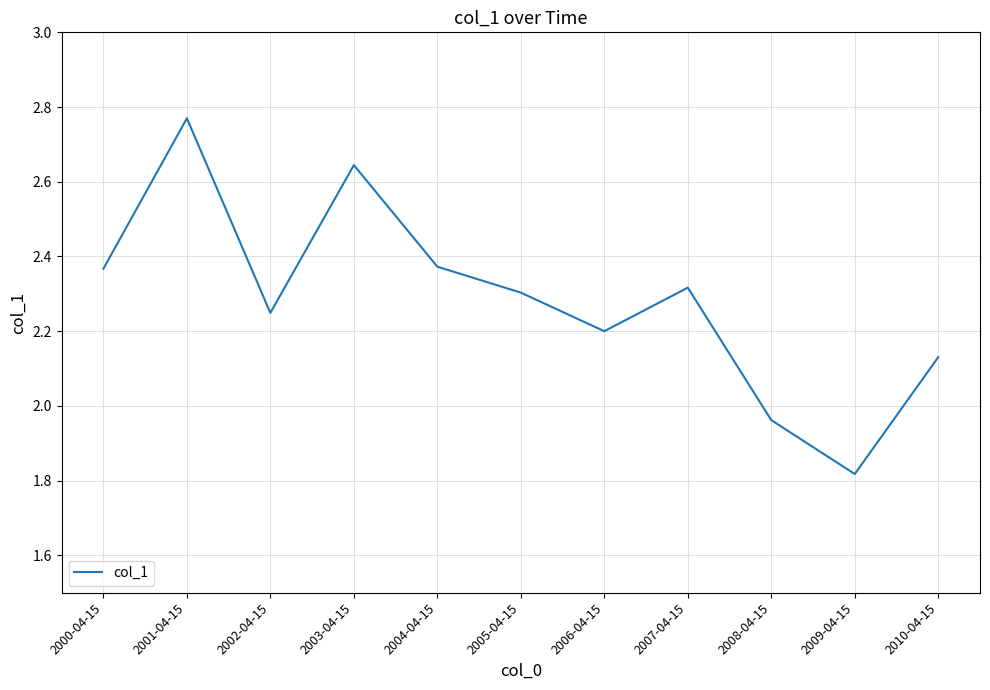

At which category does the chart reach its minimum across all series?

2009-04-15